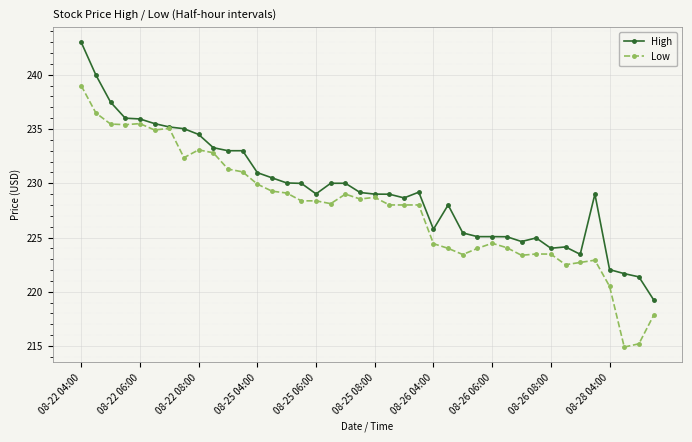

List the series in order of their overall mean, lowest first.

Low, High